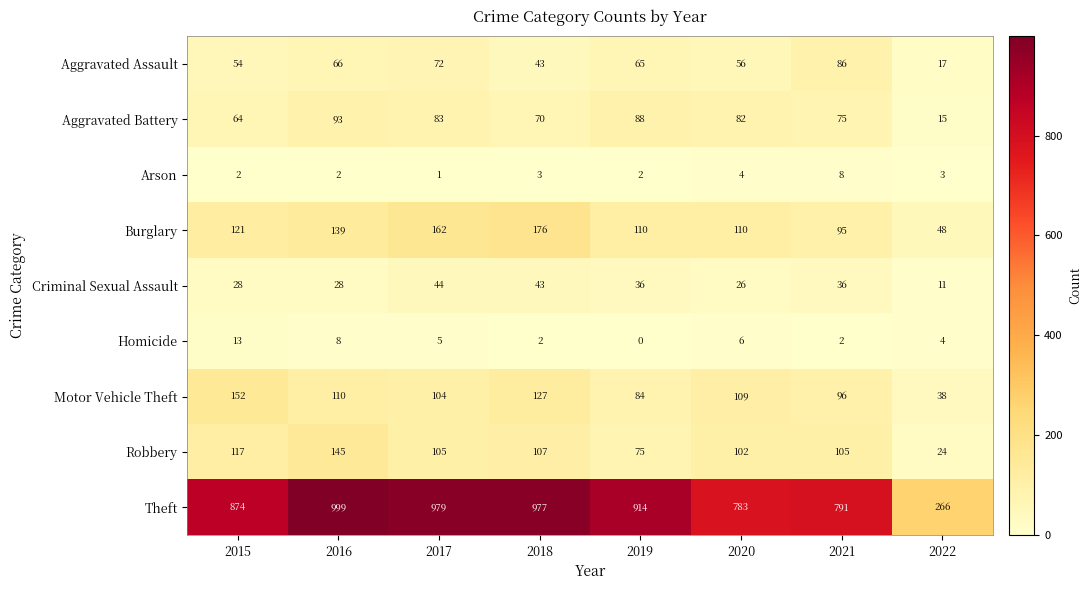

Rank the categories by Aggravated Battery value from lowest to highest.

2022, 2015, 2018, 2021, 2020, 2017, 2019, 2016